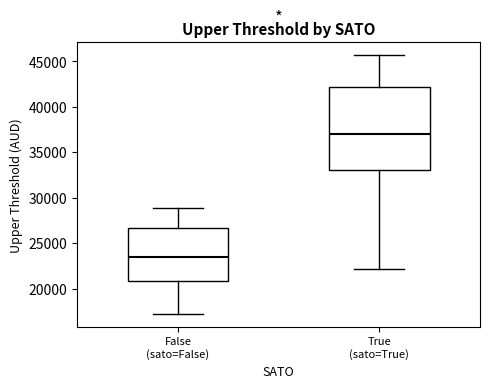

Reading left to right, read every box against the y-axis: the position of its median line, the range the box covers, and the ends of its whiskers. The values are not printed on the chart, so give them approximately, as read against the axis.

False (sato=False): median 23500, box 21000 to 26500, whiskers 17000 to 29000
True (sato=True): median 37000, box 33000 to 42000, whiskers 22000 to 45500